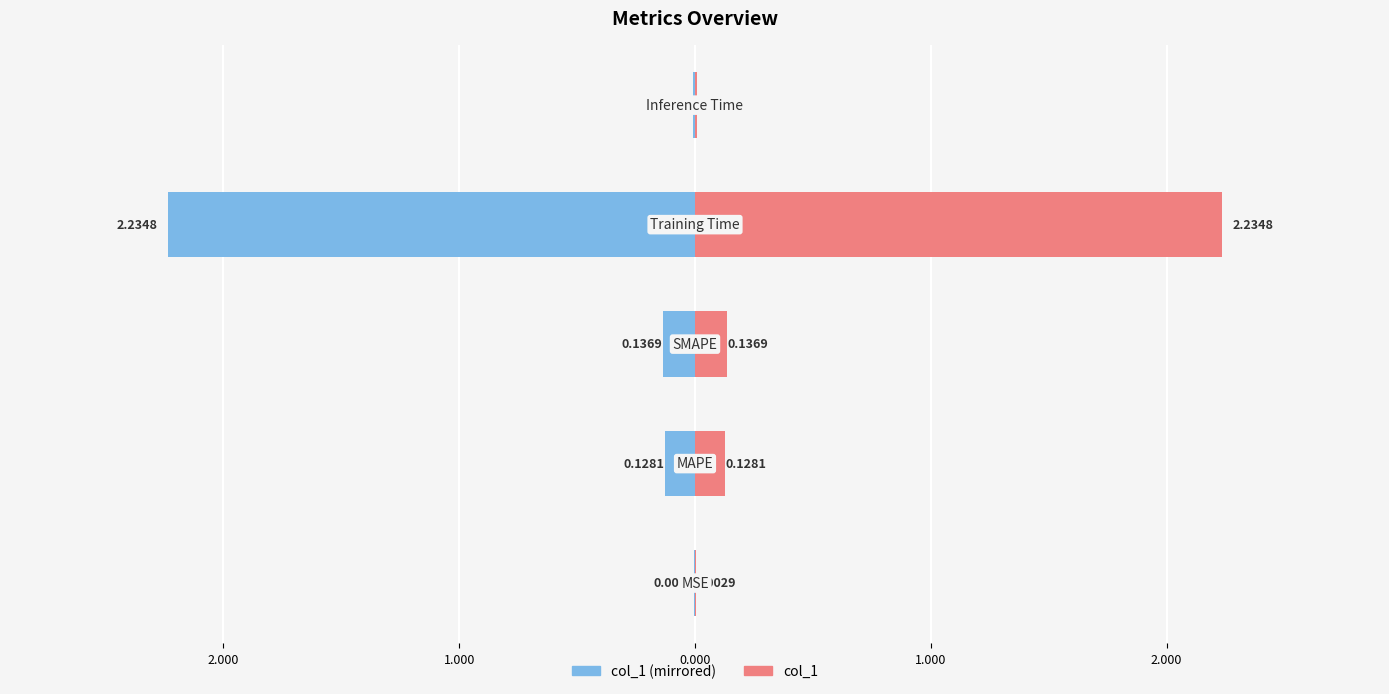

Which series has the largest total across all categories?

col_1